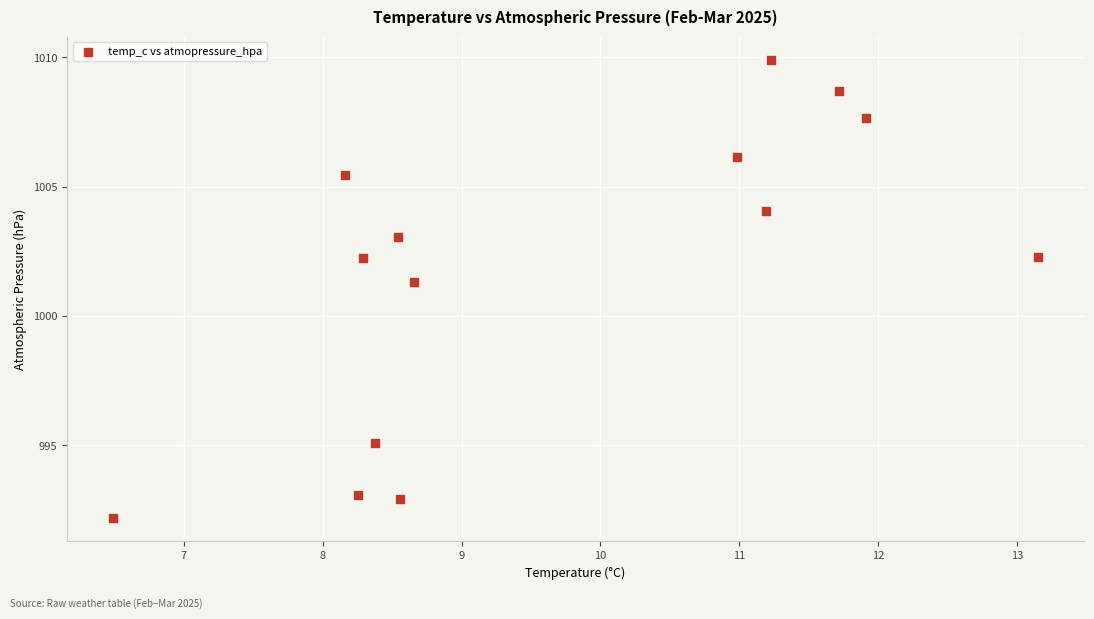

What is the range of Y values (max minus min)?

17.7